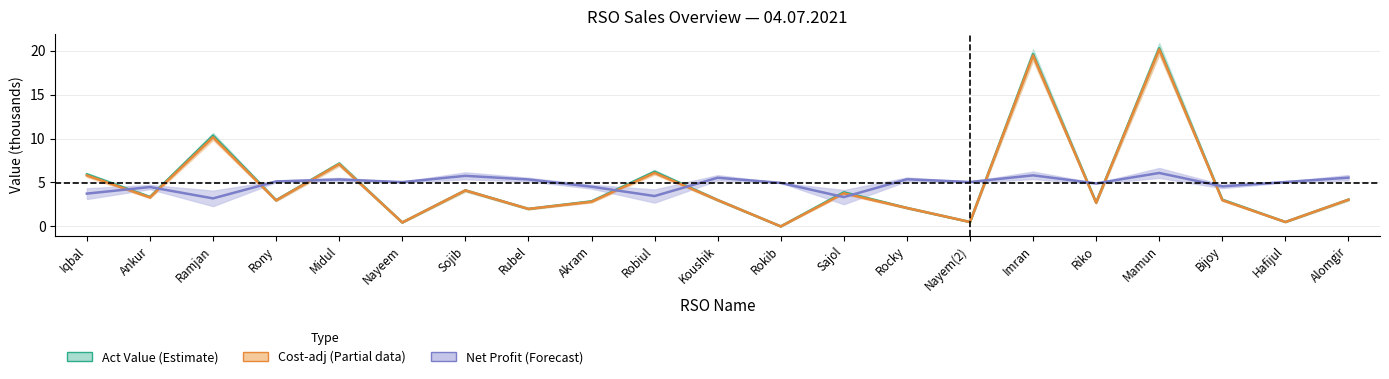

How many interior local valleys does the Cost-adj centre series have?

8